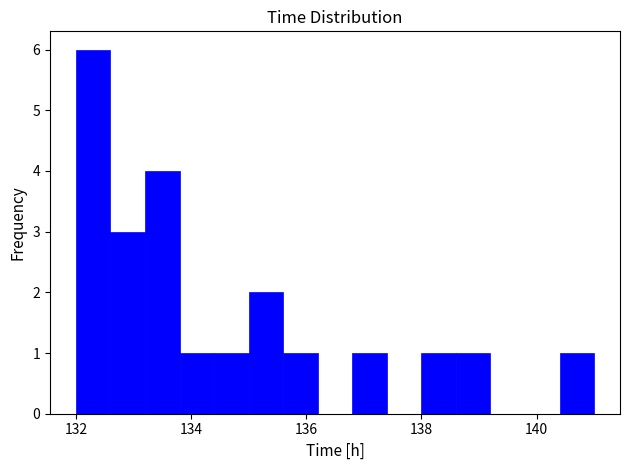

Around what value on the x-axis is the tallest bar? Give the approximate position of its centre, as read against the axis.

132.4